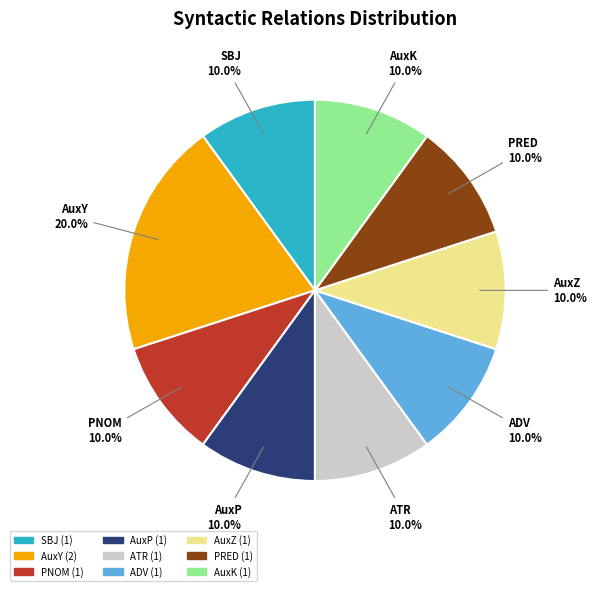

What is the largest slice in the pie chart?

AuxY